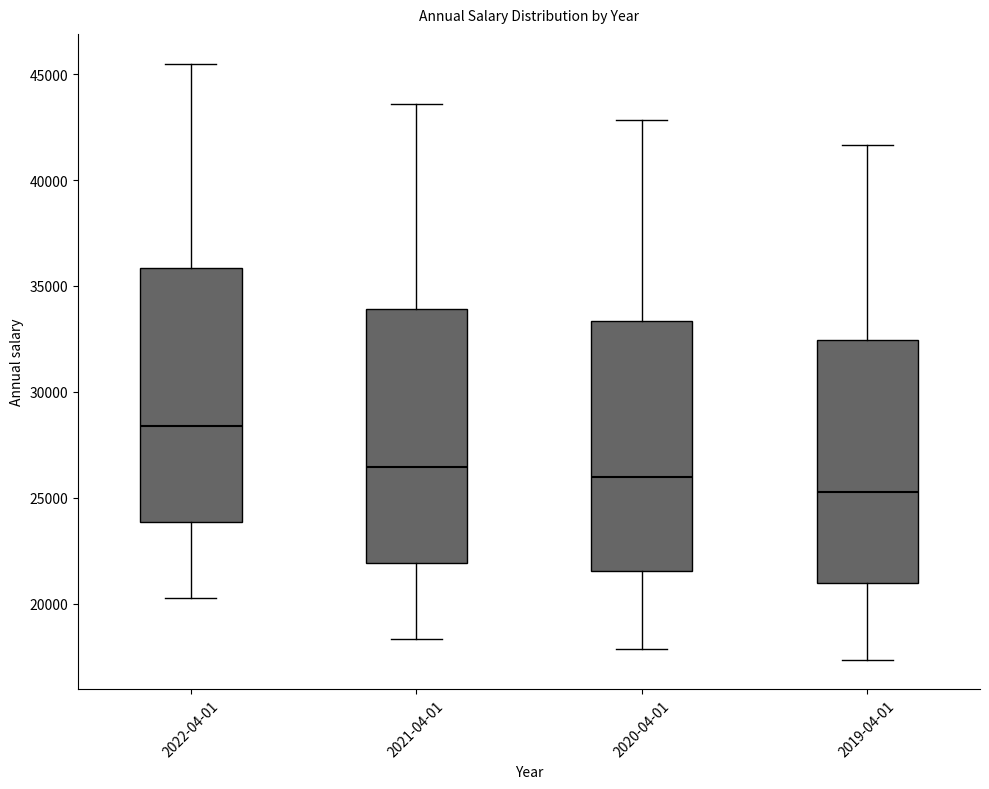

Which box has the highest median line?

2022-04-01